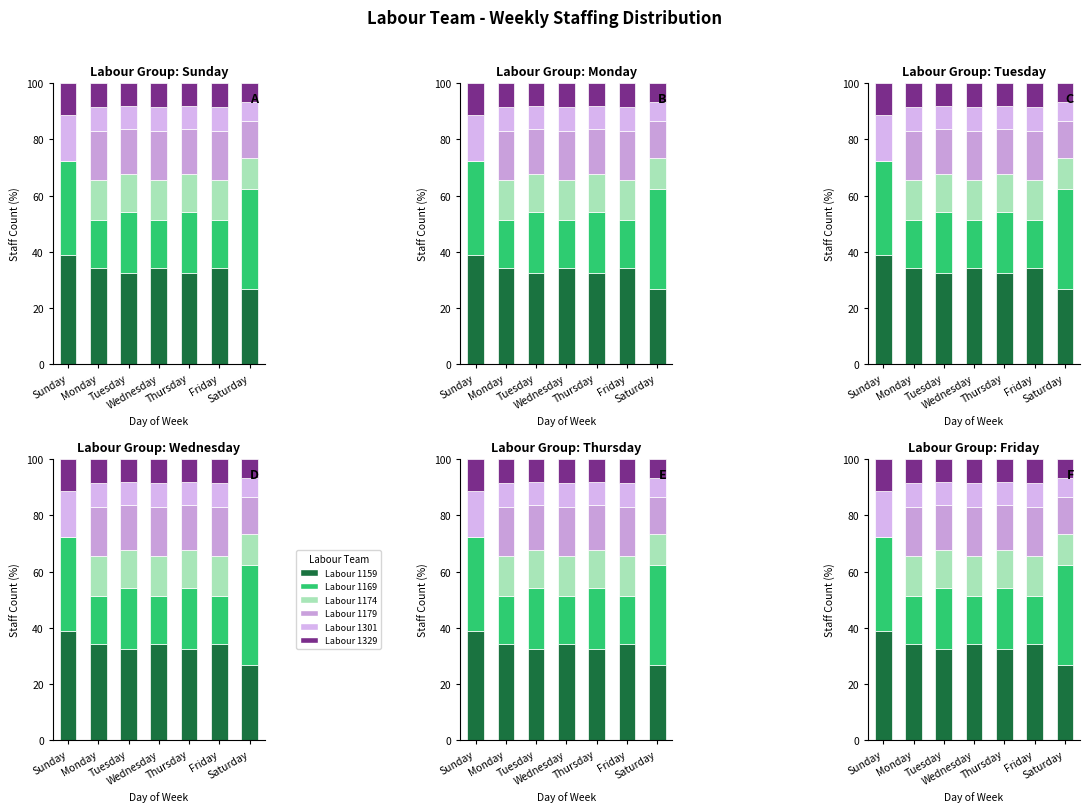

Between Sunday and Wednesday, which is larger?

Sunday